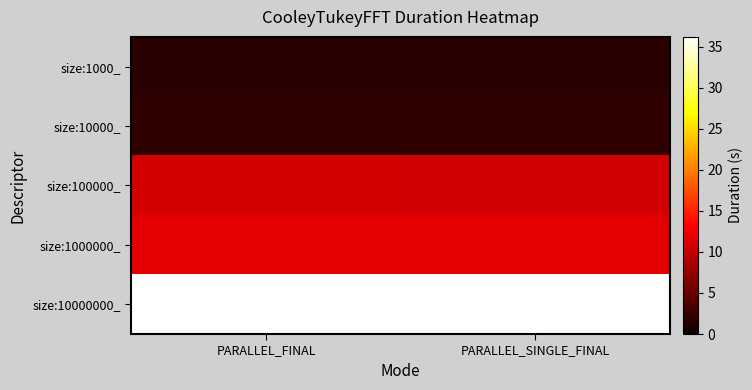

Reading right to left, extract all data points from this chart.

size:1000_: PARALLEL_SINGLE_FINAL=1.9	PARALLEL_FINAL=1.8
size:10000_: PARALLEL_SINGLE_FINAL=2.1	PARALLEL_FINAL=2.1
size:100000_: PARALLEL_SINGLE_FINAL=10.9	PARALLEL_FINAL=11.0
size:1000000_: PARALLEL_SINGLE_FINAL=11.8	PARALLEL_FINAL=11.8
size:10000000_: PARALLEL_SINGLE_FINAL=36.2	PARALLEL_FINAL=36.1